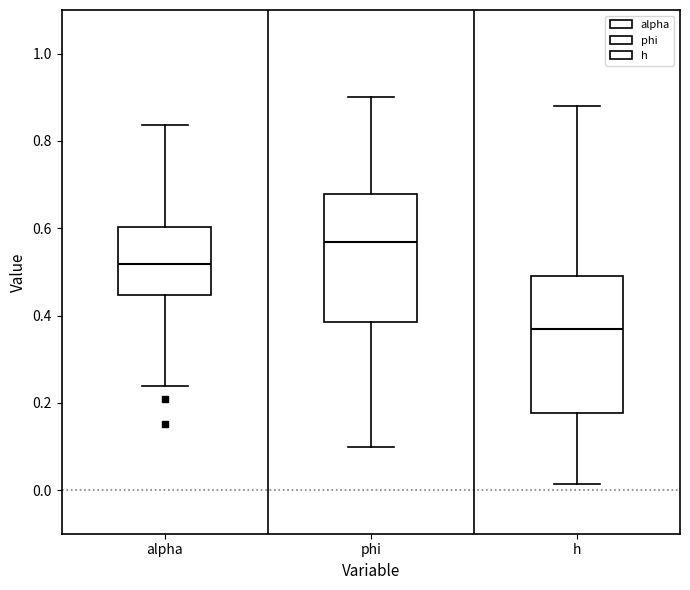

Reading left to right, transcribe this box plot: for each box, give where its median line is, the range the box spans, and where its two whiskers end, as read against the y-axis. The values are not printed on the chart, so give them approximately, as read against the axis.

alpha: median 0.52, box 0.44 to 0.60, whiskers 0.24 to 0.84
phi: median 0.56, box 0.38 to 0.68, whiskers 0.10 to 0.90
h: median 0.38, box 0.18 to 0.50, whiskers 0.02 to 0.88